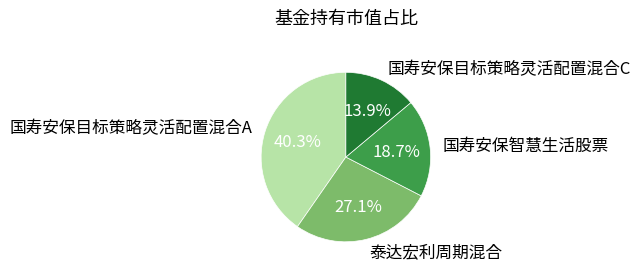

Is the sum of 国寿安保目标策略灵活配置混合A and 泰达宏利周期混合 greater than half?

Yes